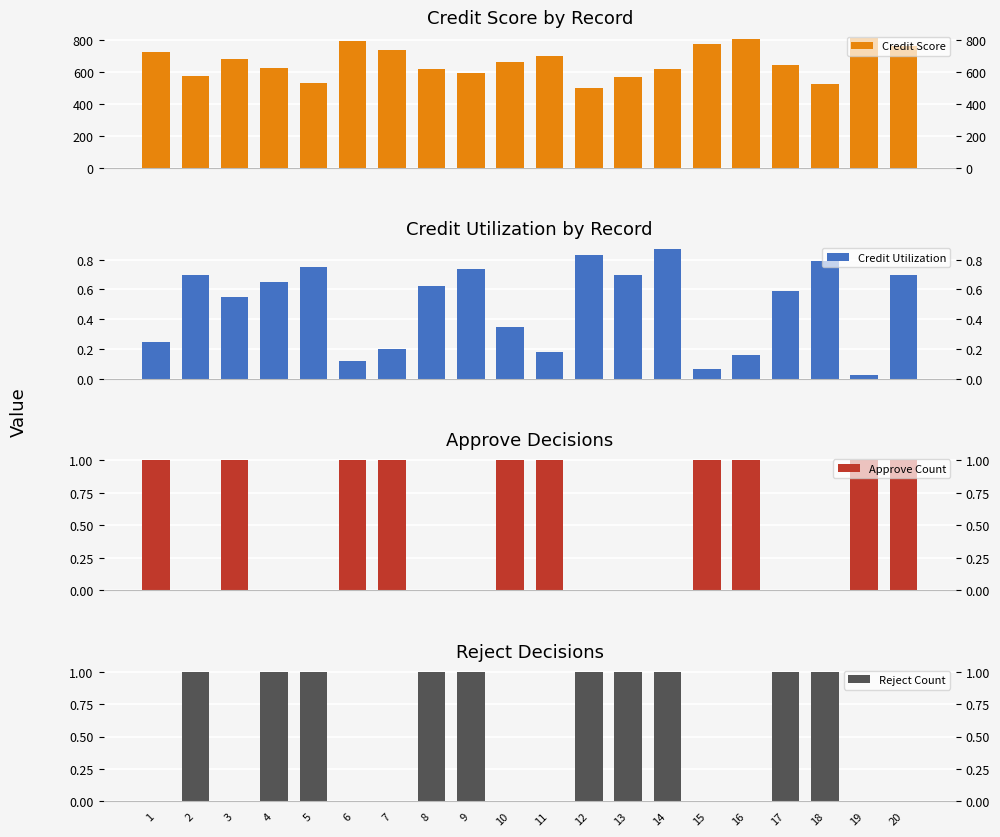

How many groups of bars are there?

20